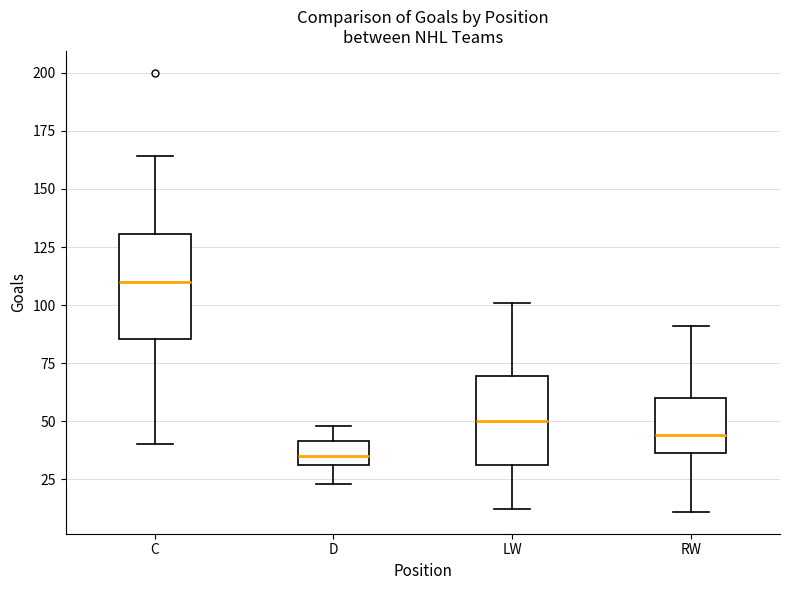

Where does the median line of the box for C sit on the y-axis? The values are not printed on the chart, so give them approximately, as read against the axis.

110